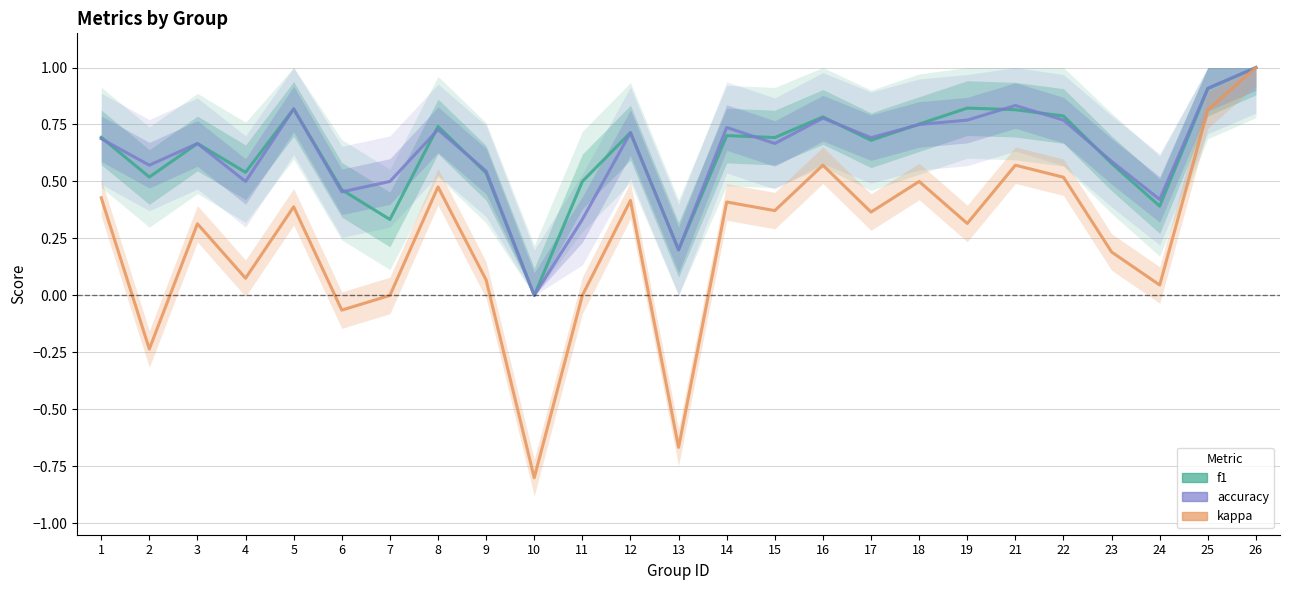

What is the difference between the accuracy values at 2 and 3?

0.1